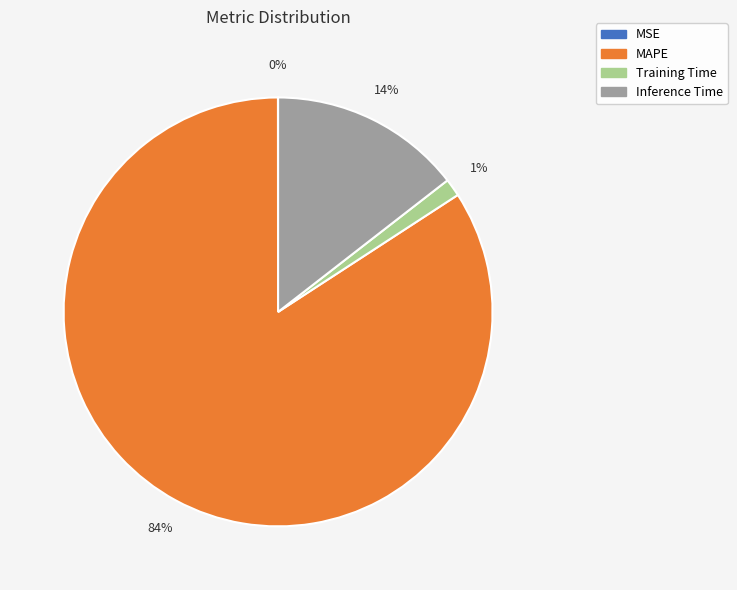

True or false: Training Time accounts for 9% of the total.

False